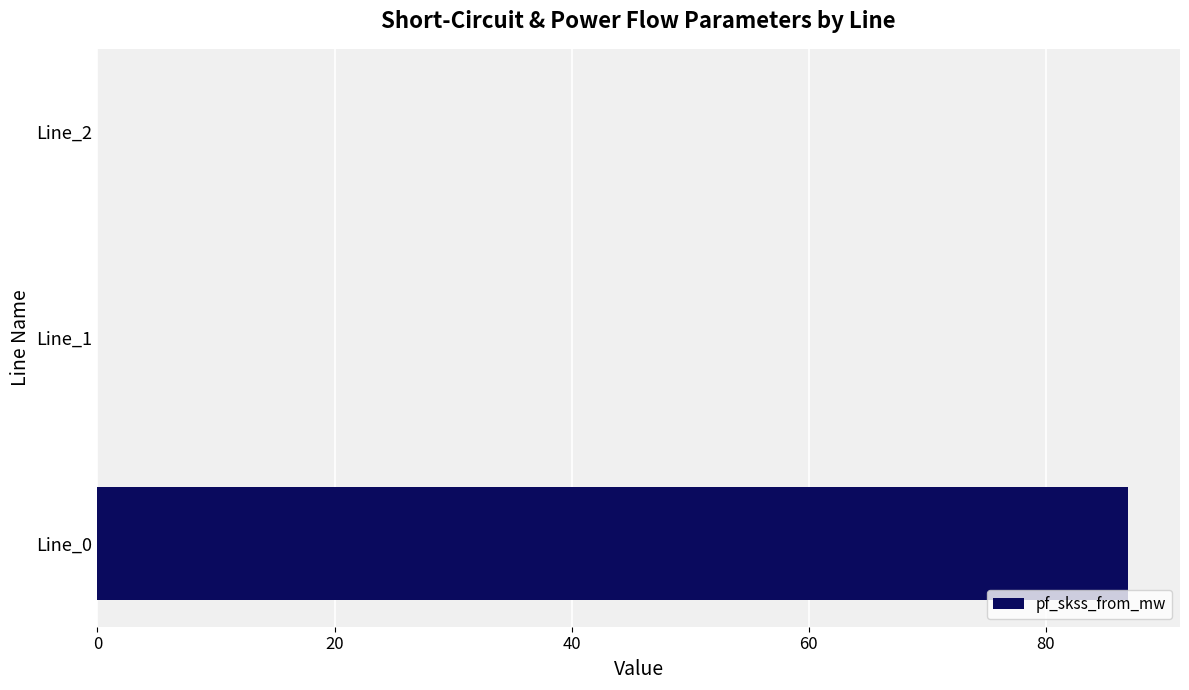

At which category does the chart reach its peak across all series?

Line_0